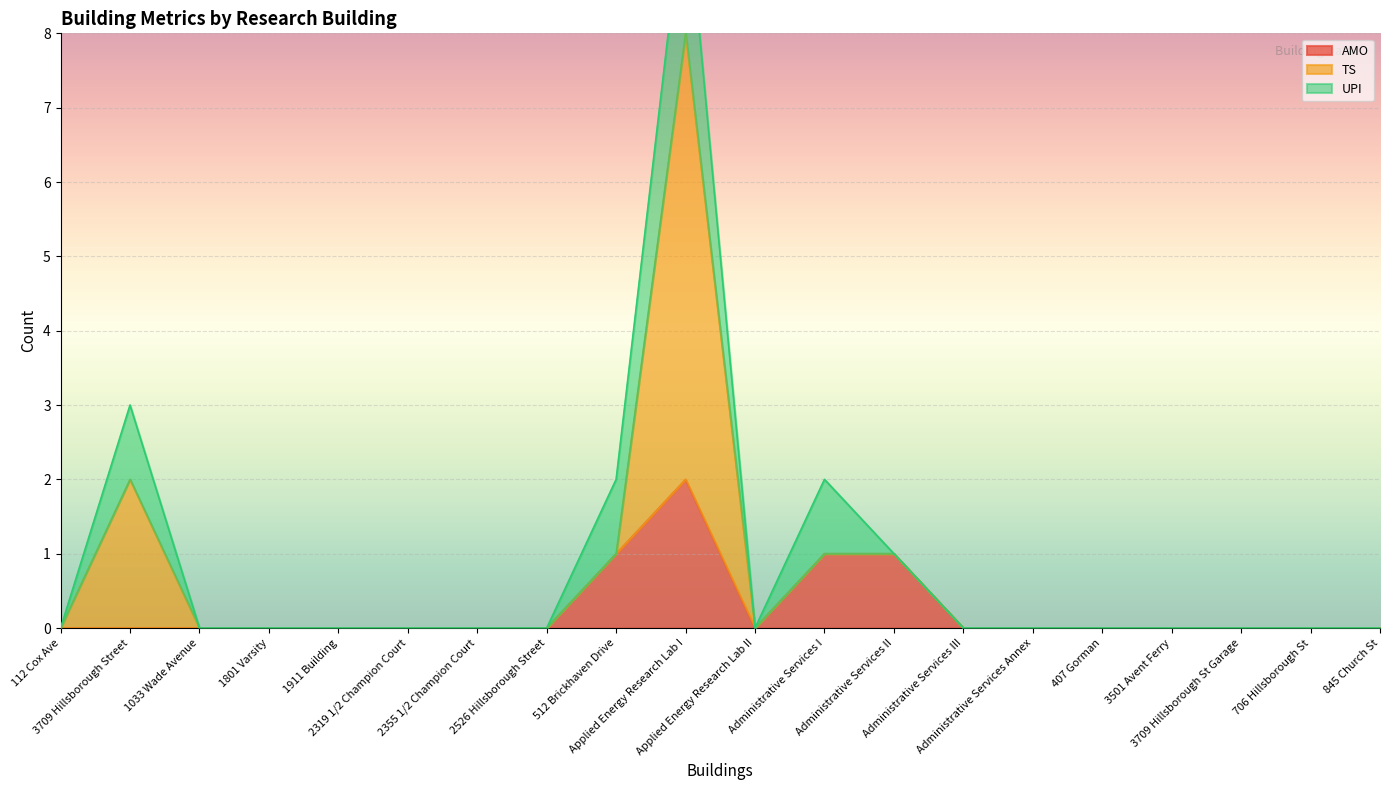

Is it true that AMO equals 0 at 407 Gorman?

True